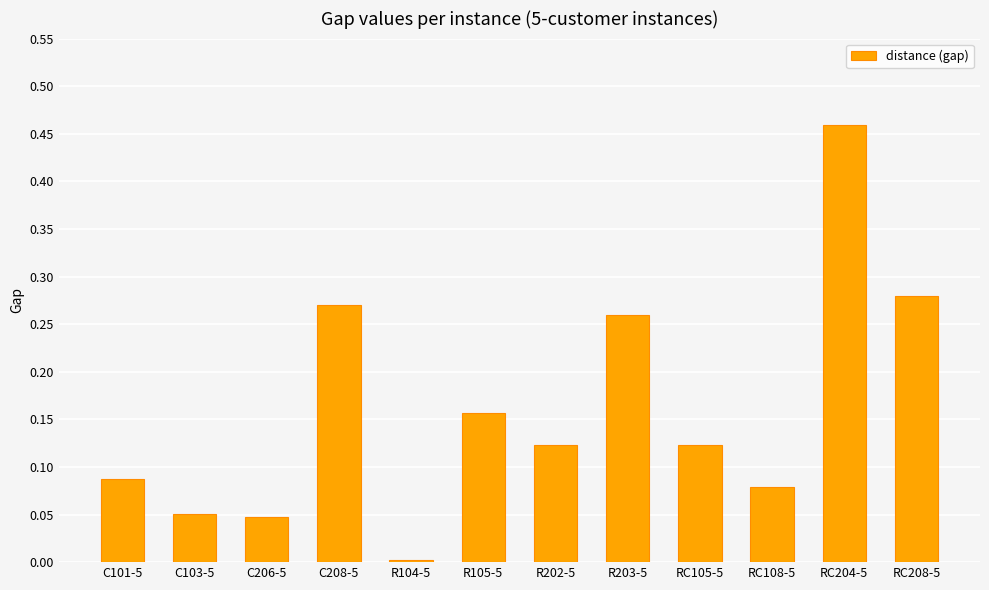

What is the sum of all values?

1.9